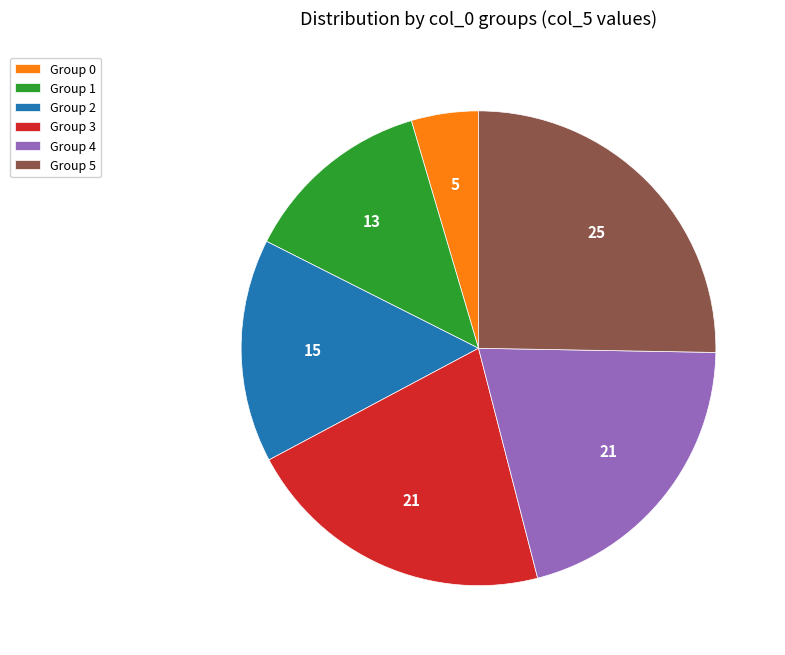

Rank the categories by value from lowest to highest.

Group 0, Group 1, Group 2, Group 4, Group 3, Group 5